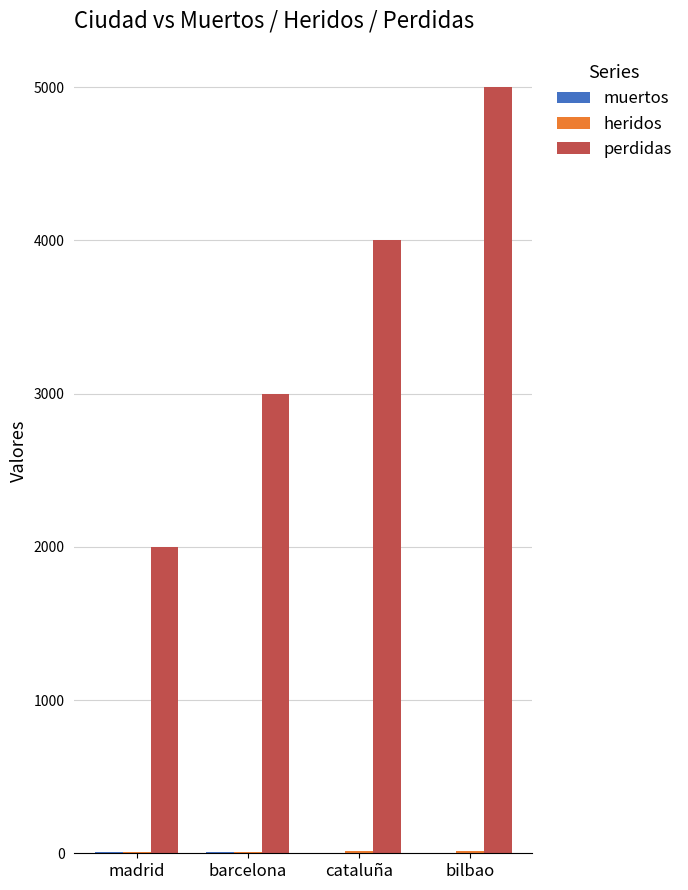

Are the bars horizontal?

No